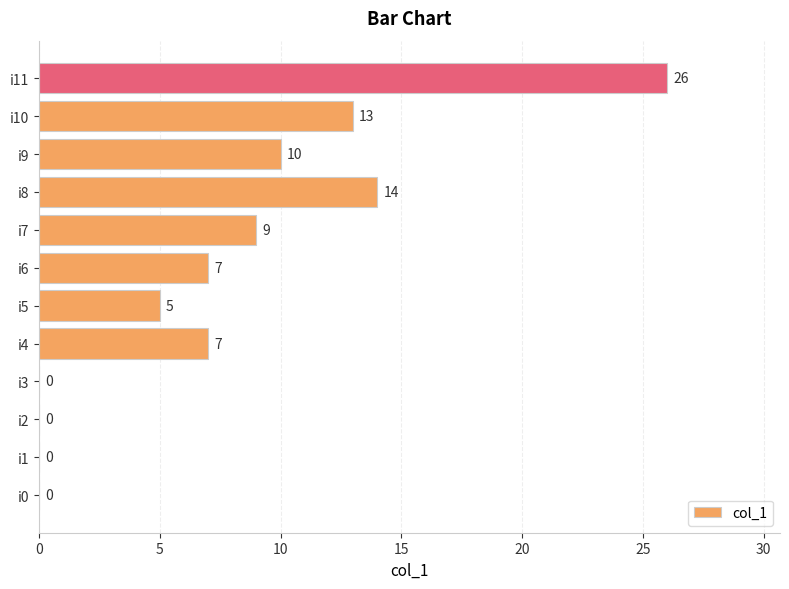

Are the bars horizontal?

Yes